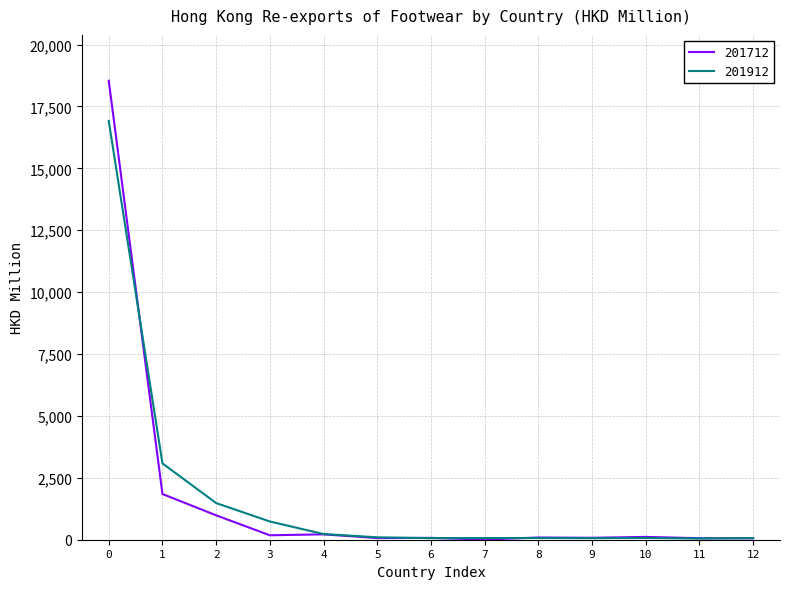

What is the spread (max minus min) of values at 1?

1236.5